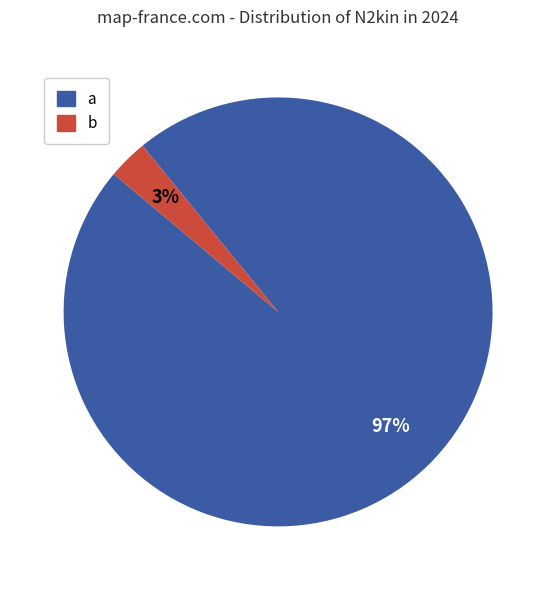

How many segments does this pie chart have?

2